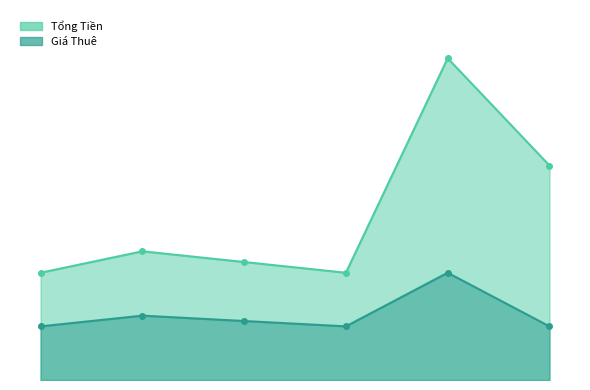

How many lines are shown in the chart?

2